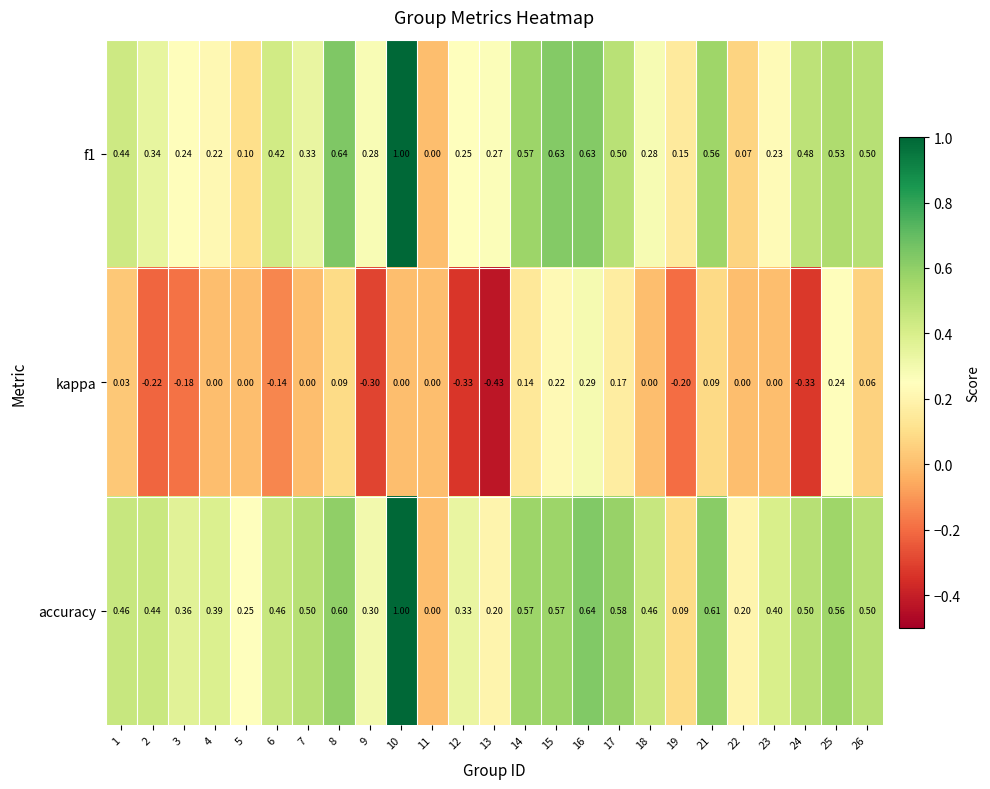

How many values in the f1 series exceed 0?

24